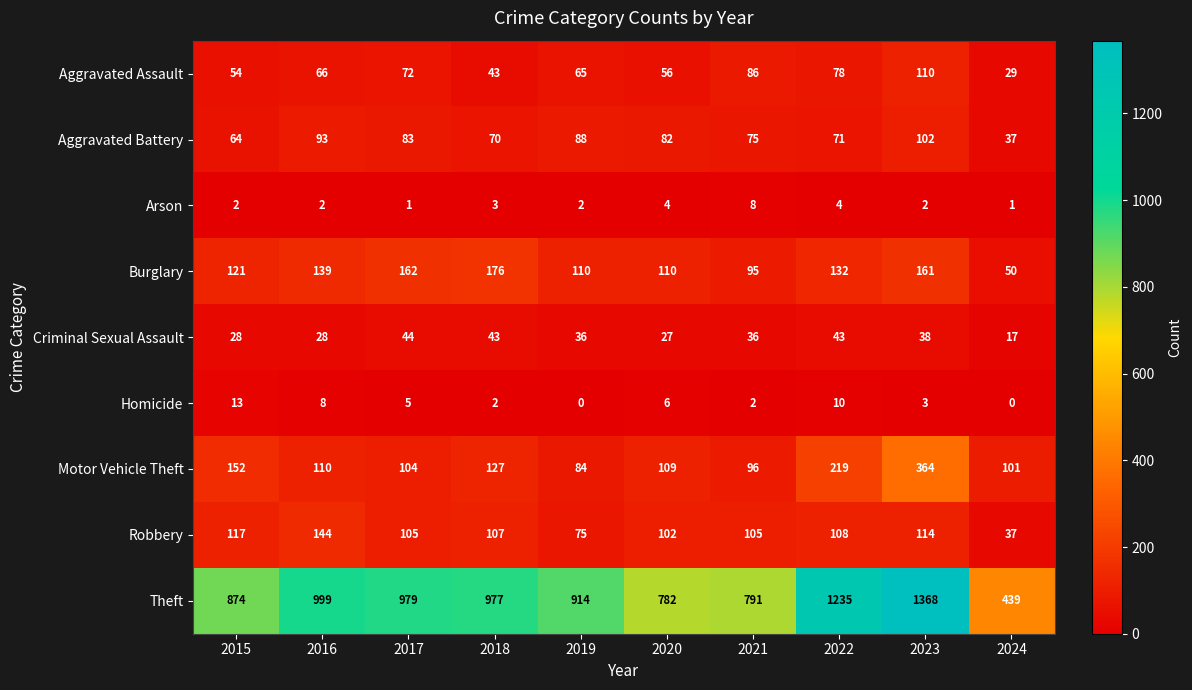

The Burglary series shows 99 at 2018. True or false?

False